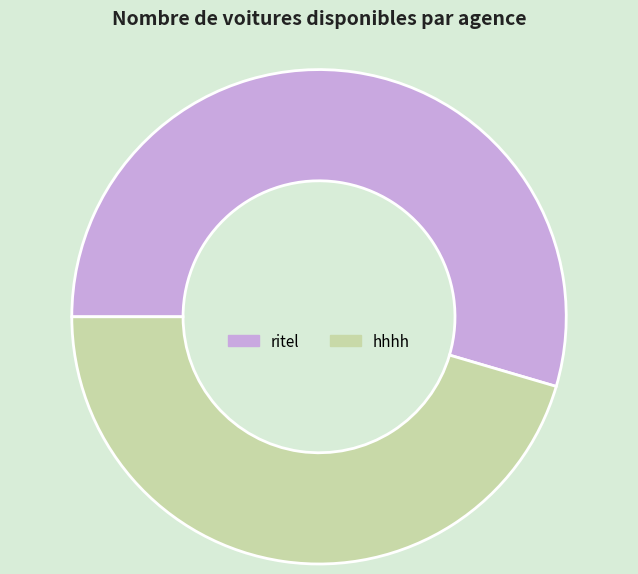

The hhhh slice represents 35% of the pie. True or false?

False